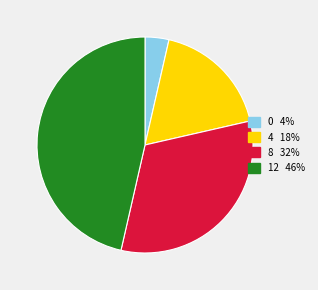

Is the sum of 0 and 4 greater than half?

No